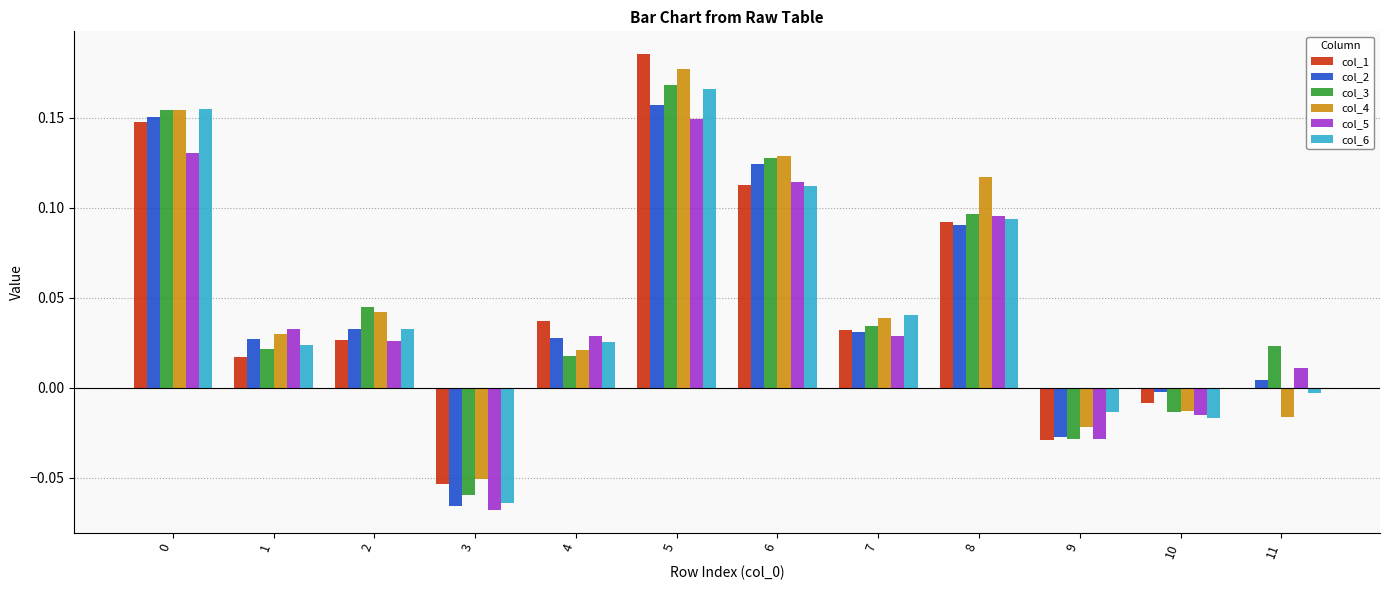

What is the sum of all col_4 values?

0.6